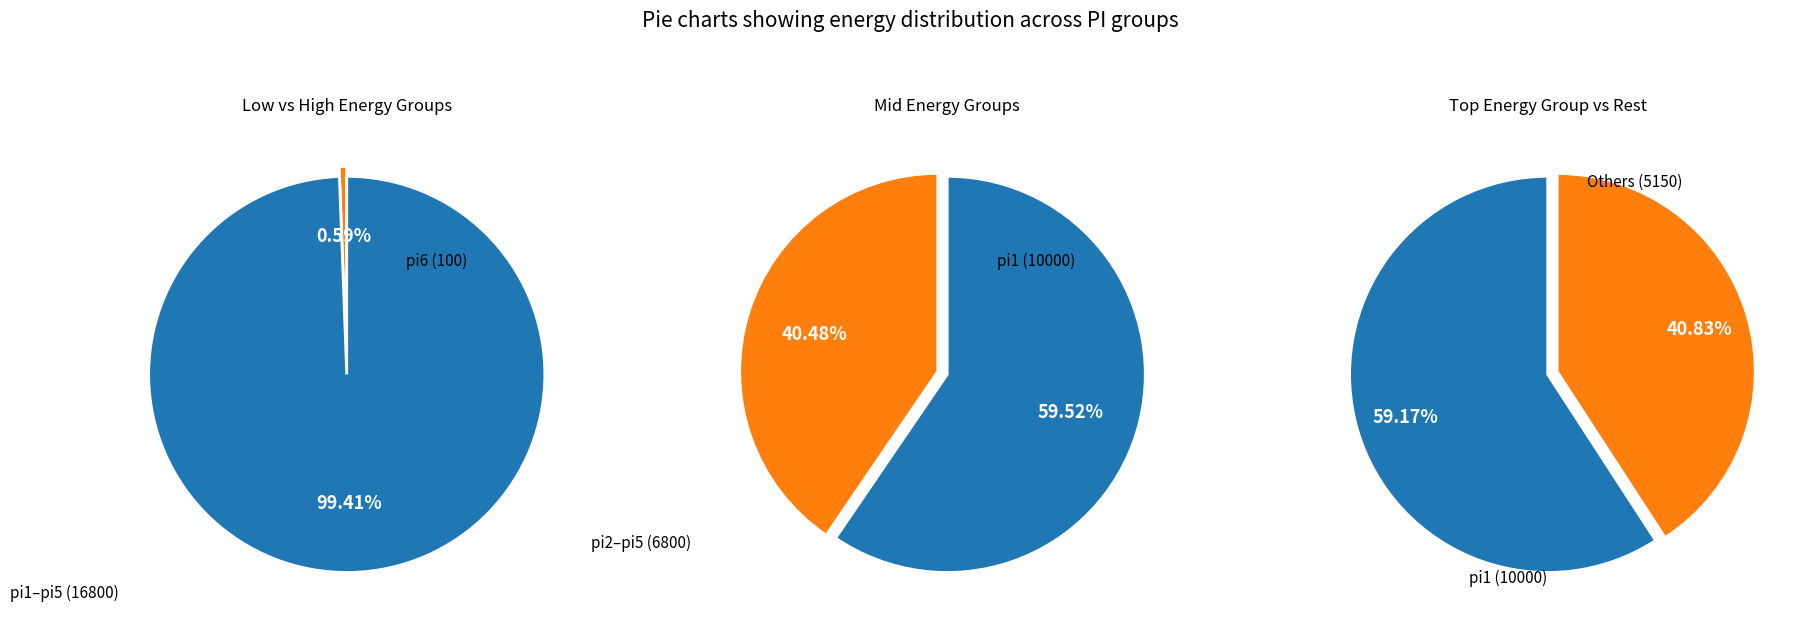

Which slice represents more than half of the pie?

pi1